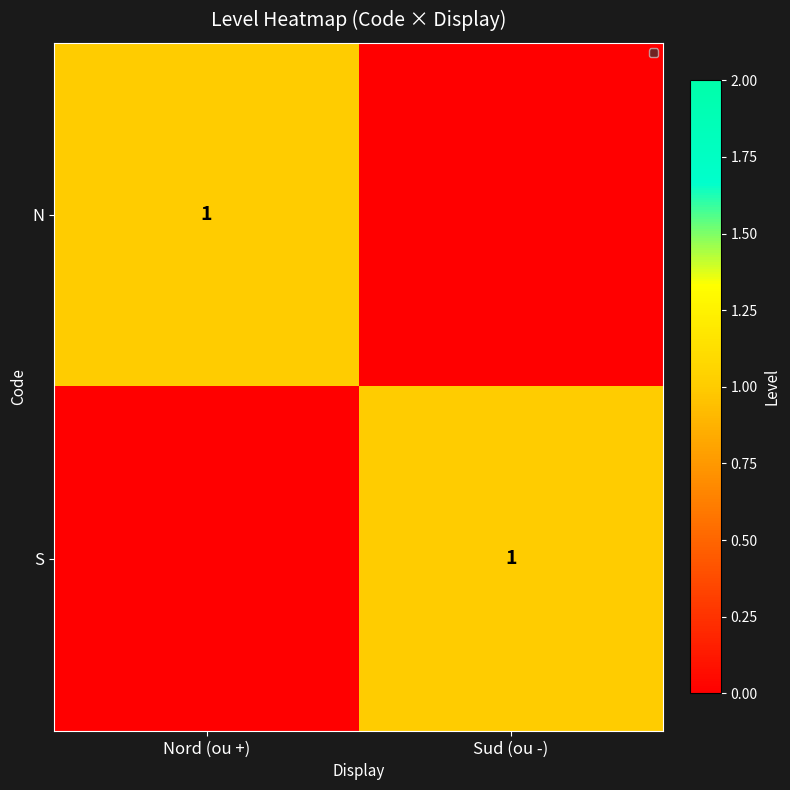

The value of N at Nord (ou +) is 1. True or false?

True